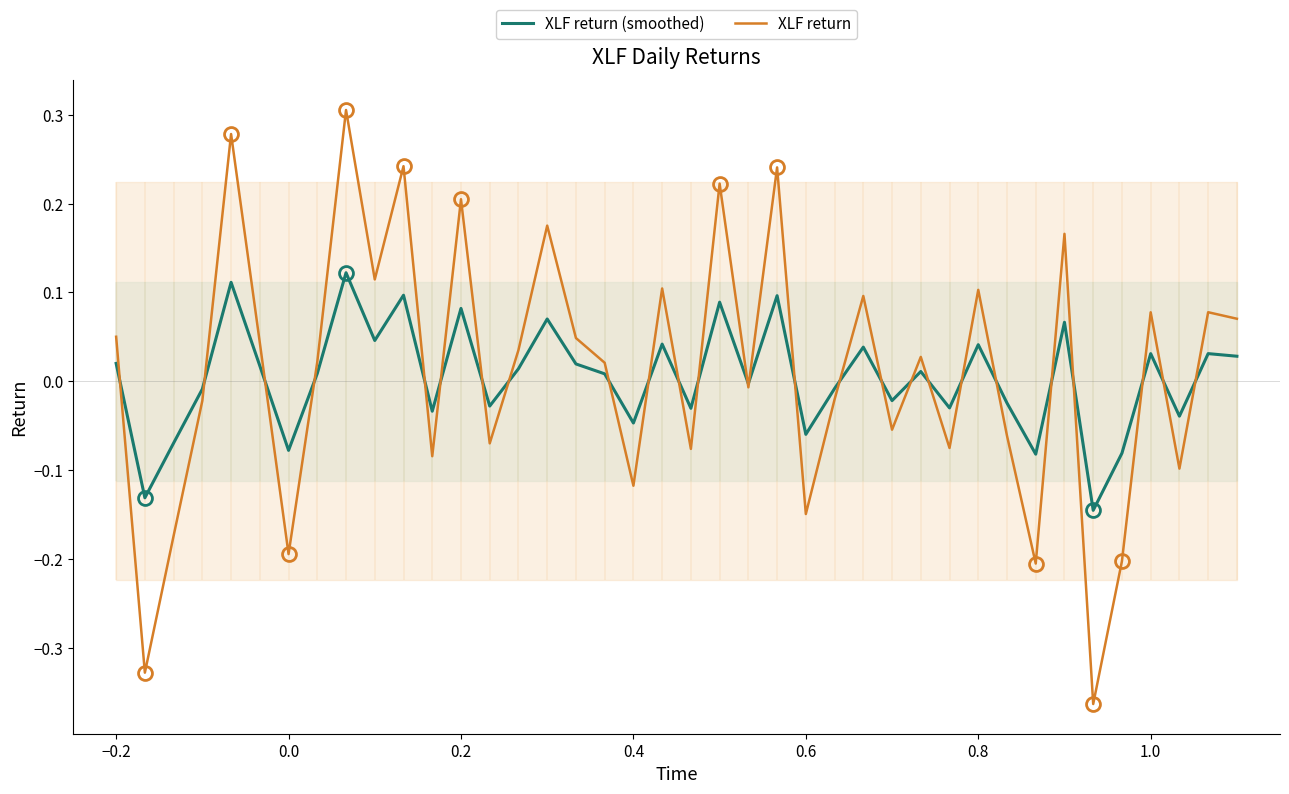

Rank the series by their average value, from highest to lowest.

XLF return, XLF return (smoothed)